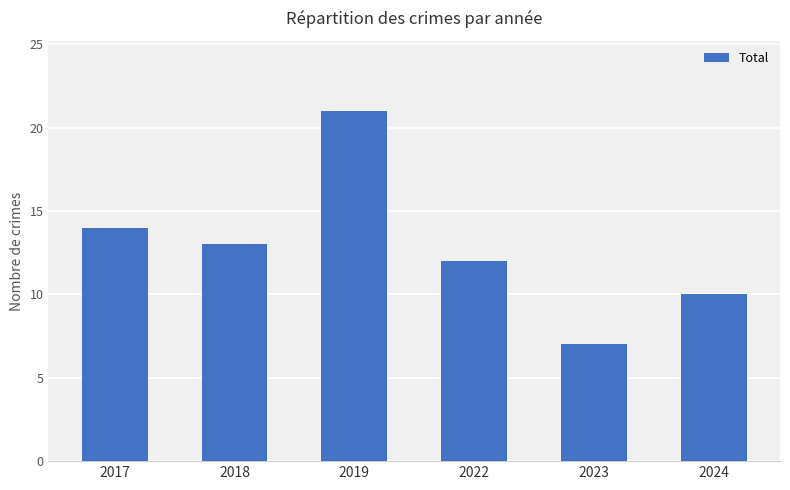

How many categories are shown in the chart?

6